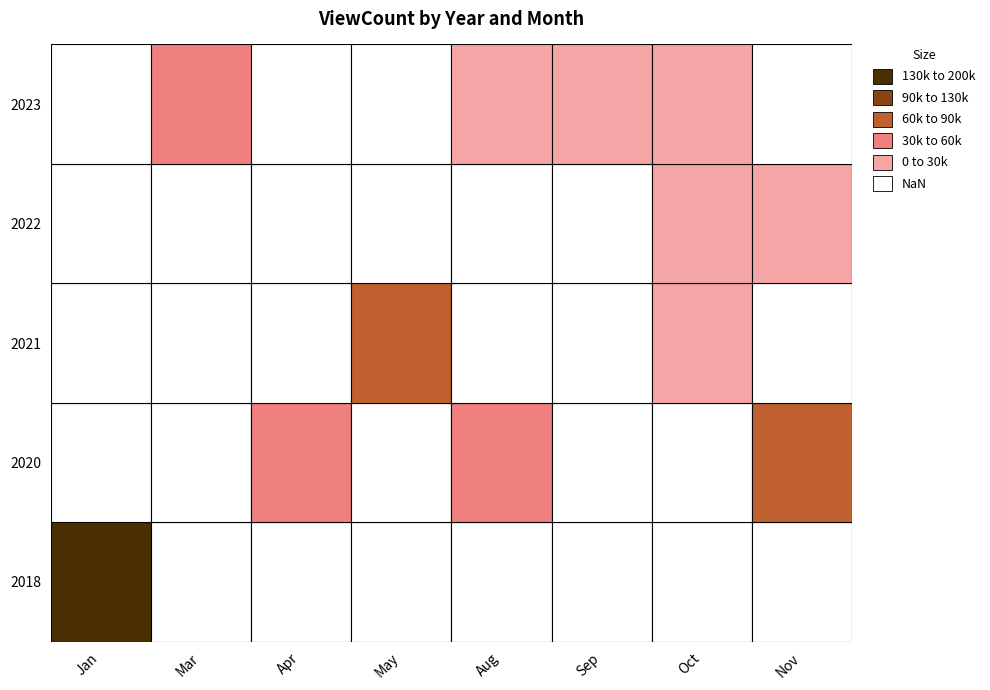

Is it true that 2018 equals 45099 at 1?

False